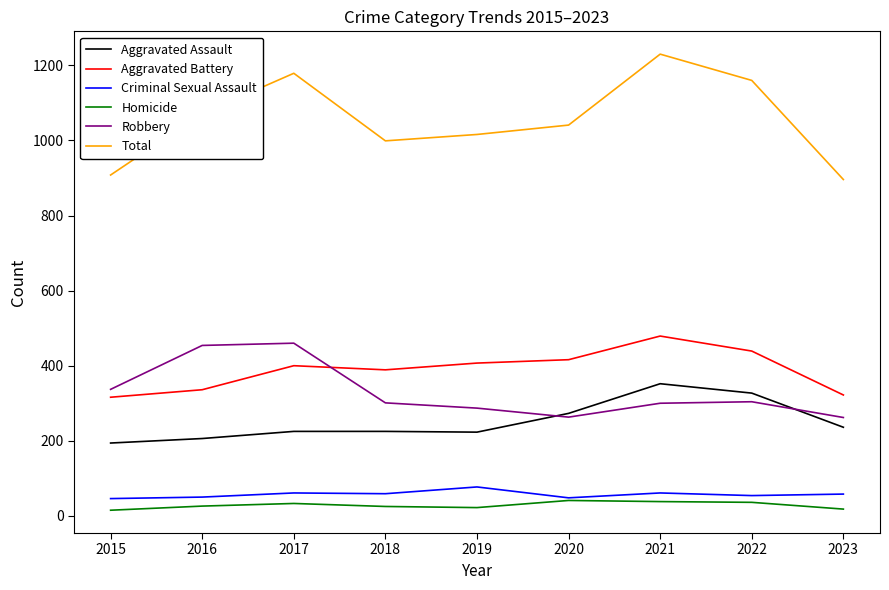

Where does the Criminal Sexual Assault series first go above 58?

2017